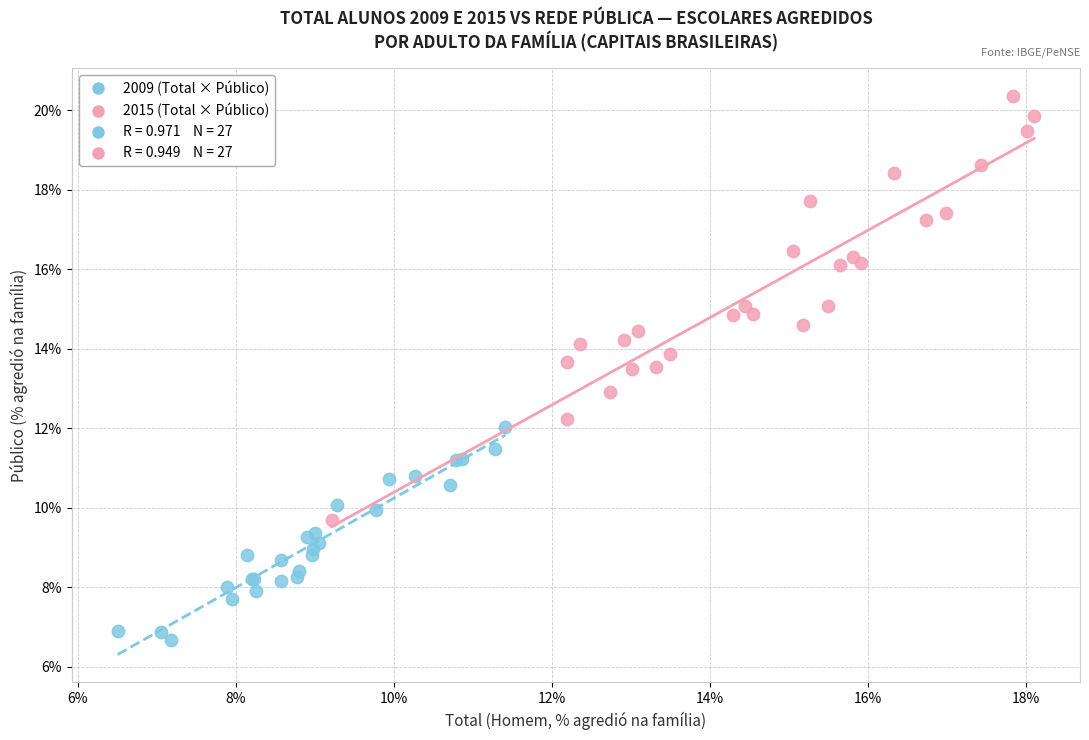

Which series has the largest Y range (max minus min)?

2015 (Total × Público)